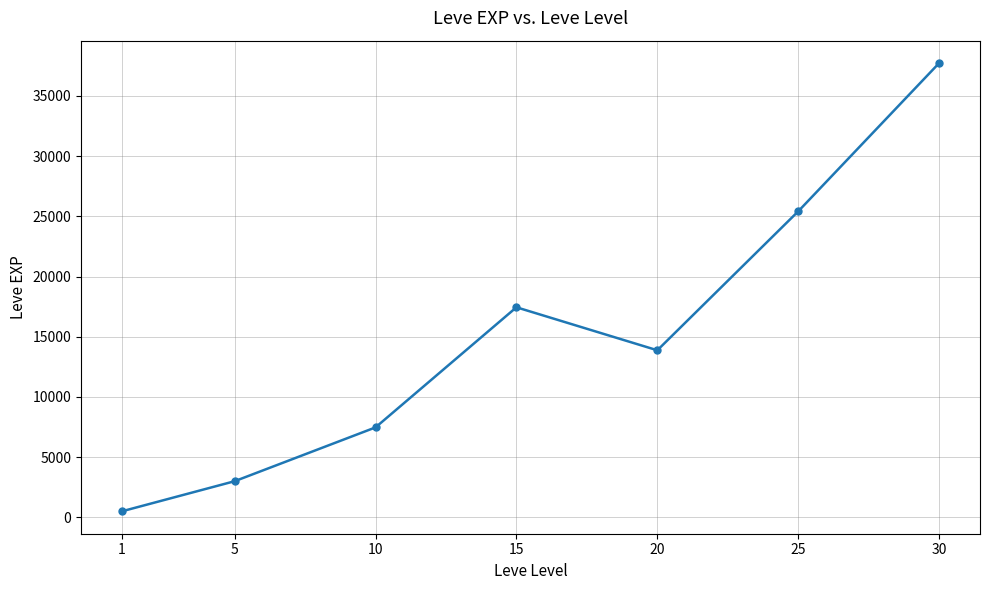

How many data points are above 13876?

4